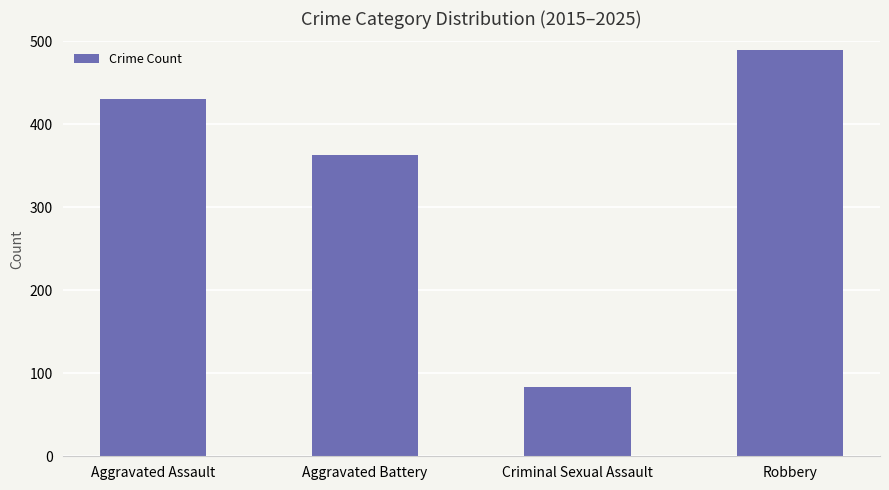

Rank the categories by value from highest to lowest.

Robbery, Aggravated Assault, Aggravated Battery, Criminal Sexual Assault